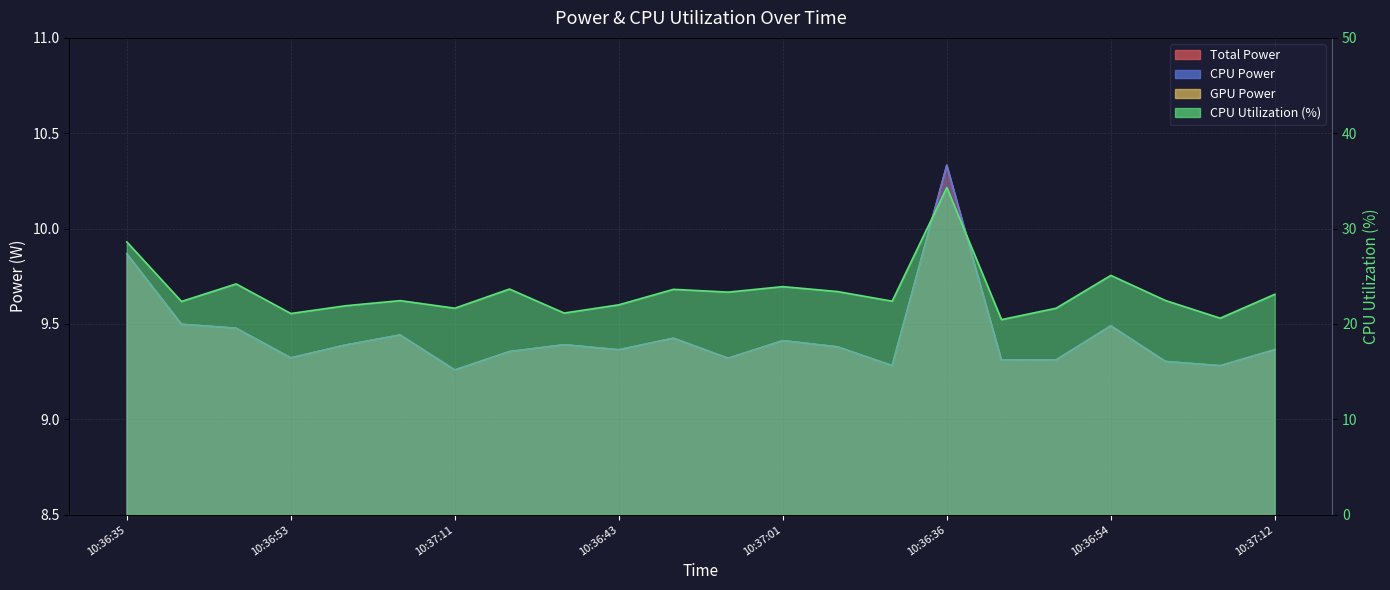

What is the lowest value of the CPU Power series?

9.3